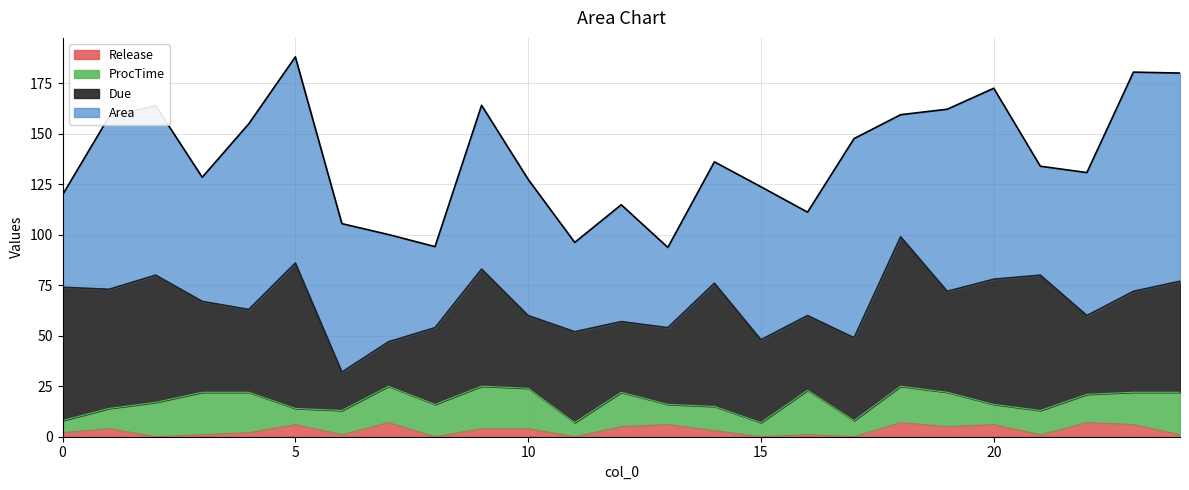

True or false: Release and ProcTime intersect in this chart.

False